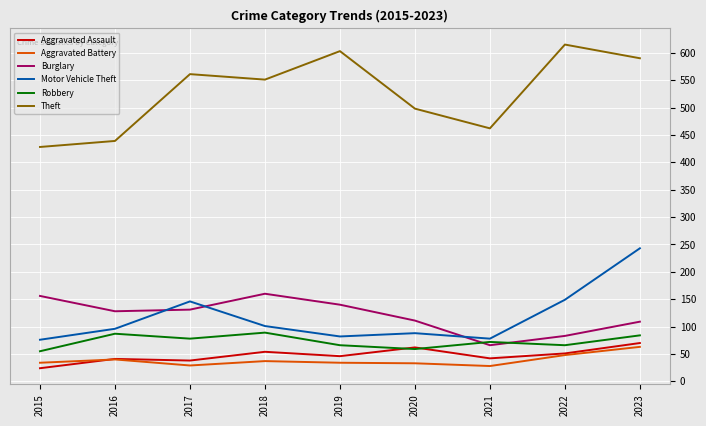

At how many categories does at least one series exceed 196?

9